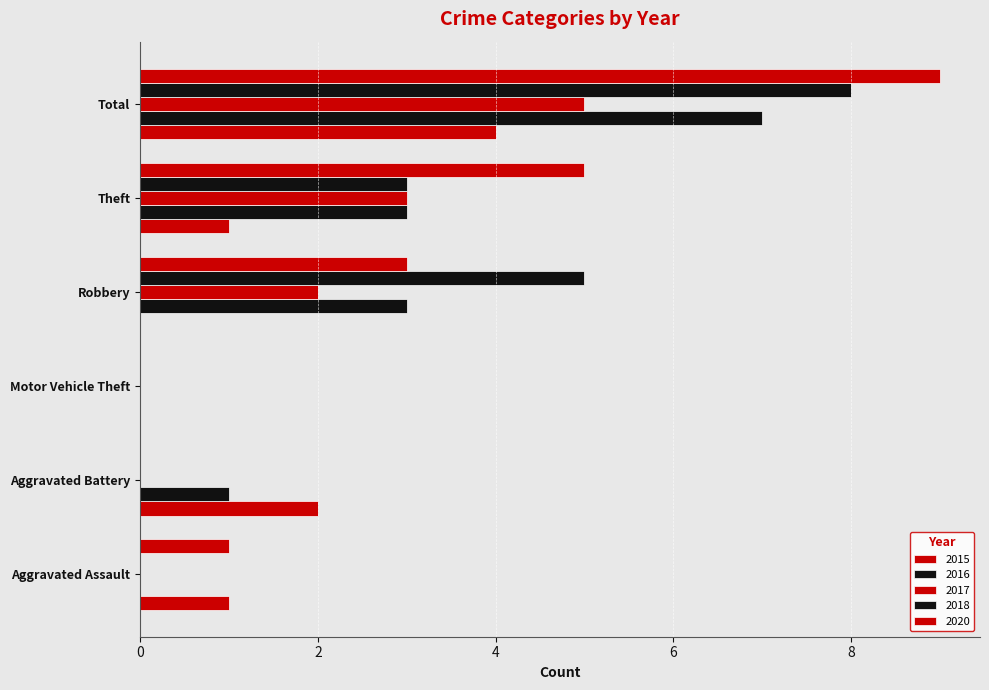

Is it true that 2018 equals 8 at Total?

True